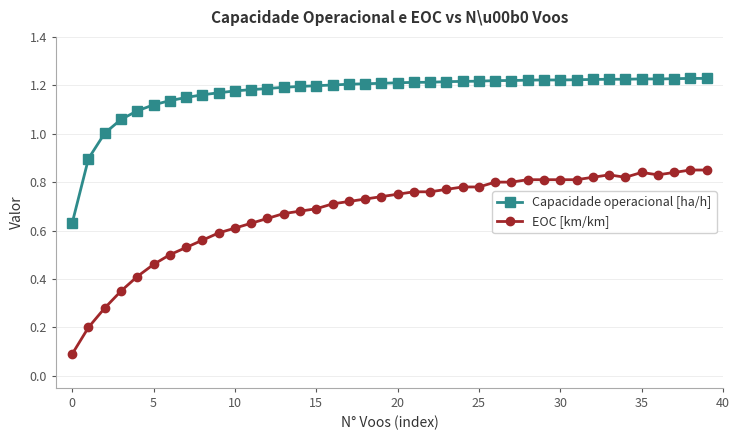

At how many categories does at least one series exceed 0?

40